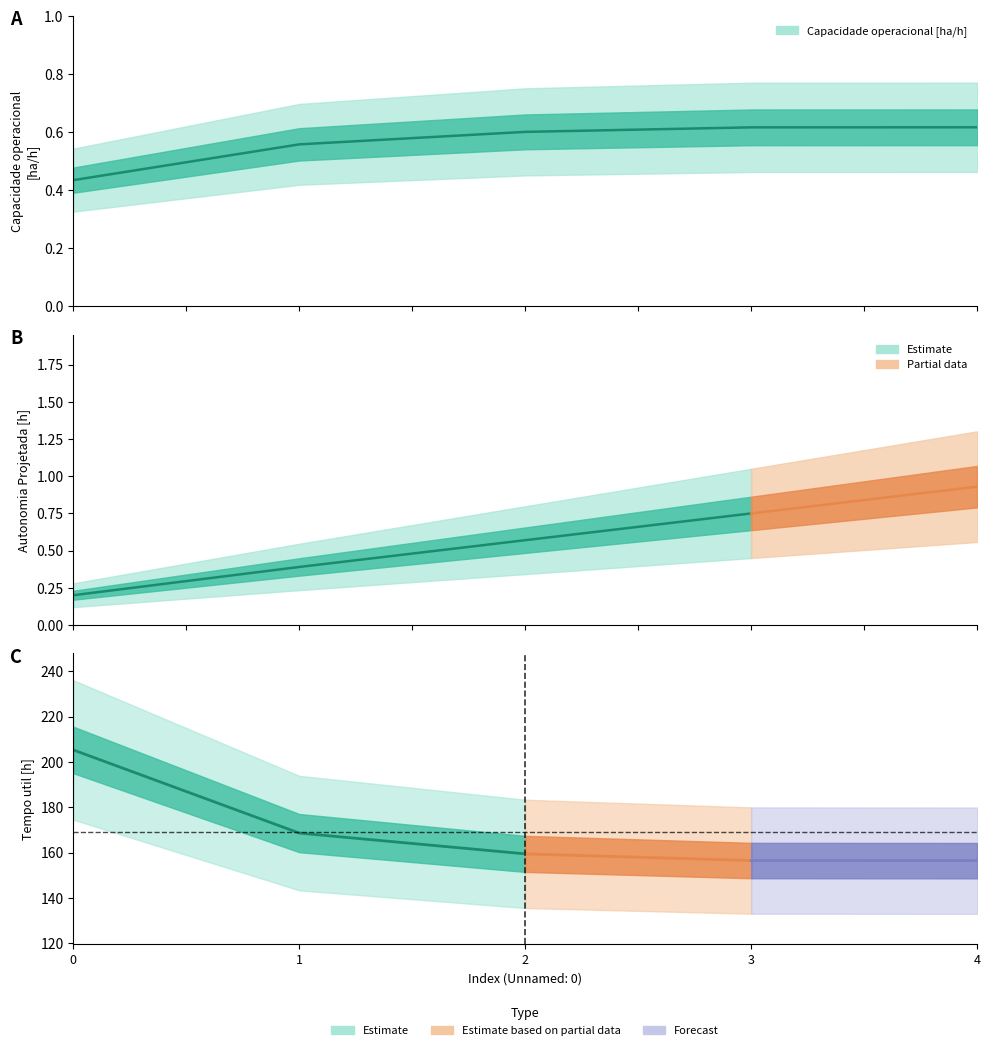

True or false: Tempo util [h] and Capacidade operacional [ha/h] intersect in this chart.

False